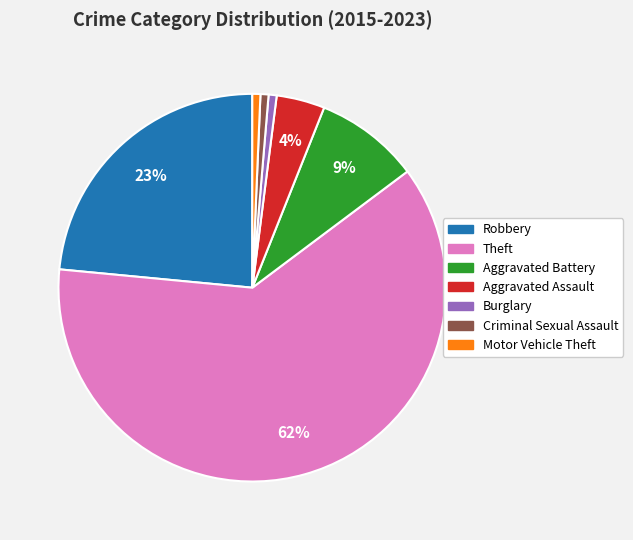

Is Theft the majority of the pie?

Yes